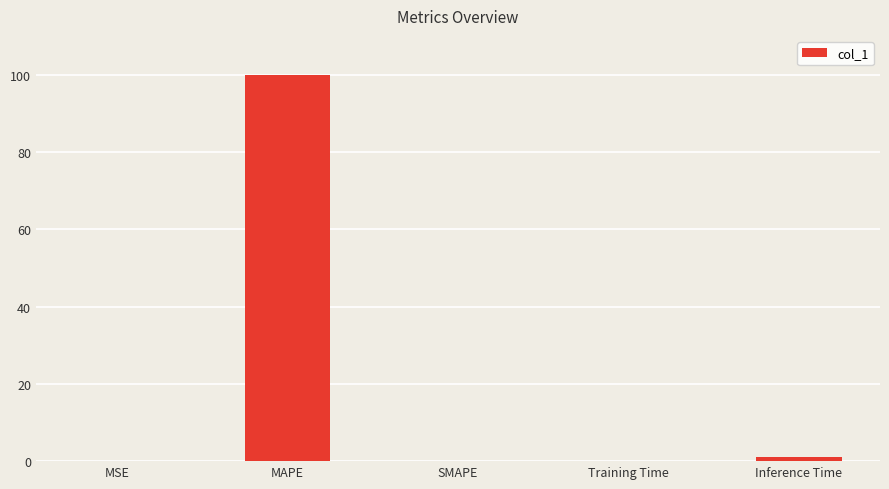

Count the number of categories in the chart.

5